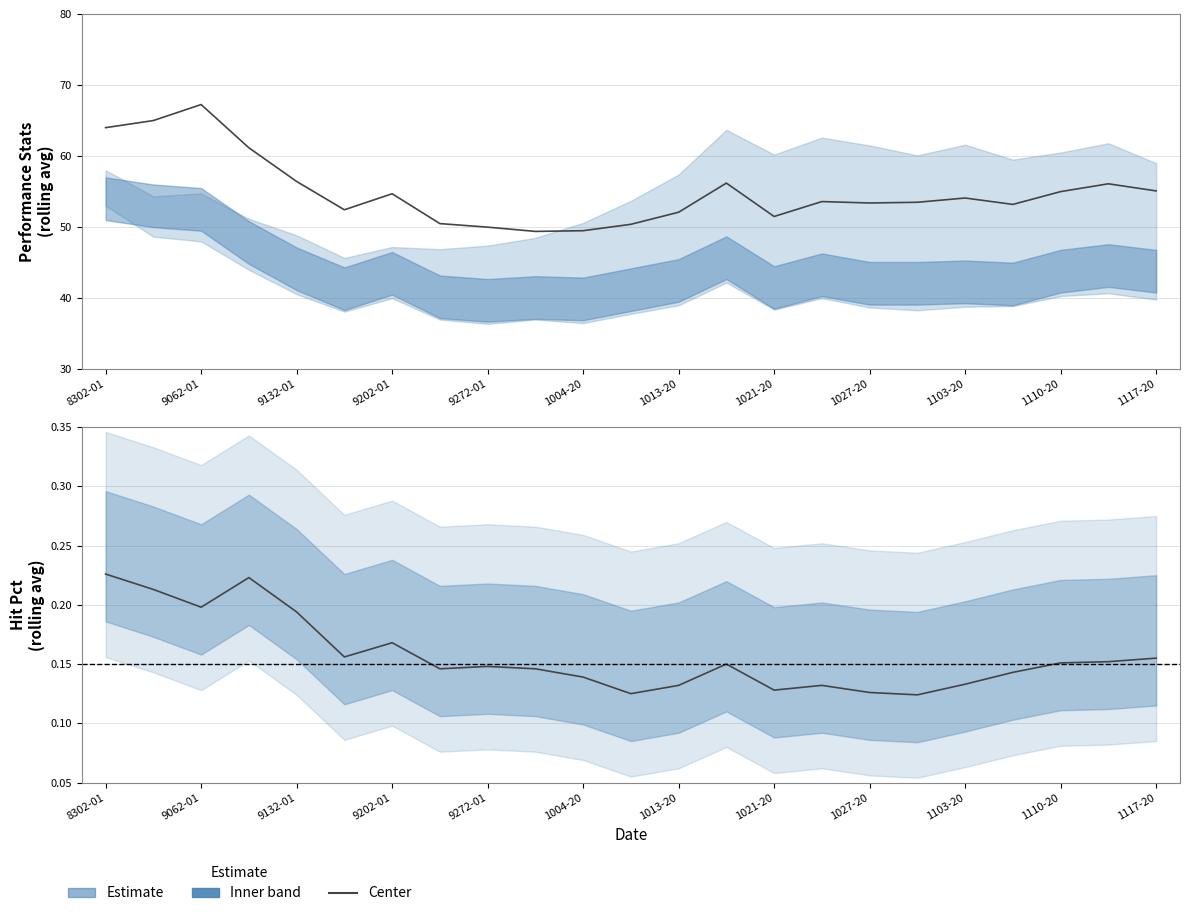

What is the maximum value for Hit Pct (center)?

0.2